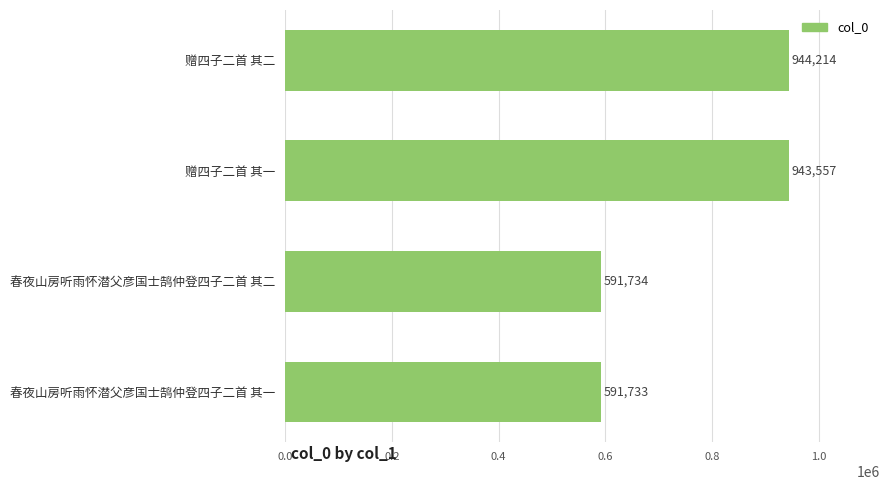

What is the change in value from 赠四子二首 其一 to 春夜山房听雨怀潜父彦国士鹄仲登四子二首 其二?

-351823